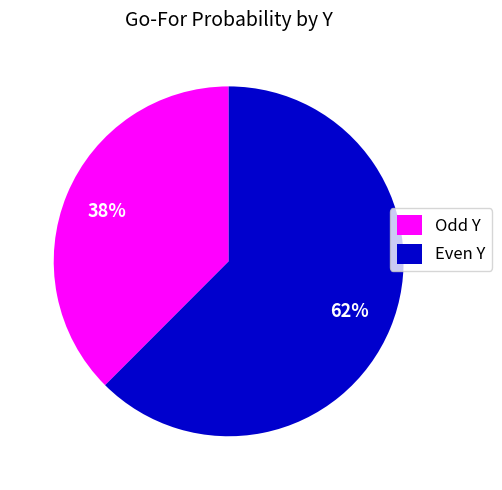

Which slice is the largest?

Even Y